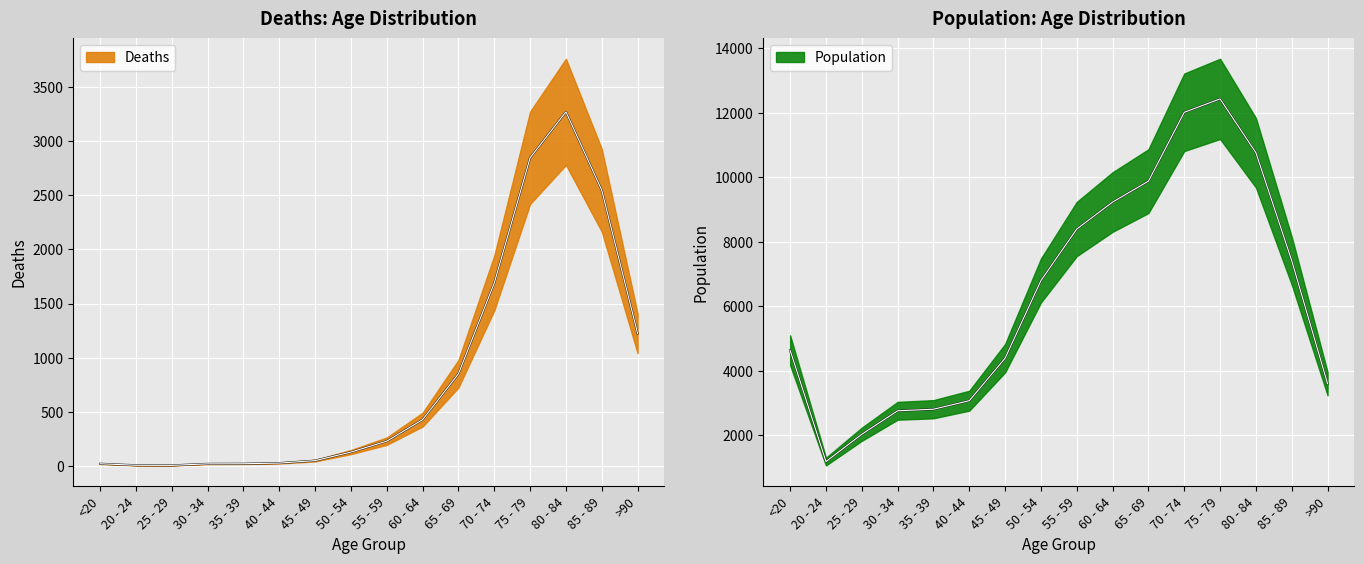

True or false: Population and Deaths cross at least once.

False